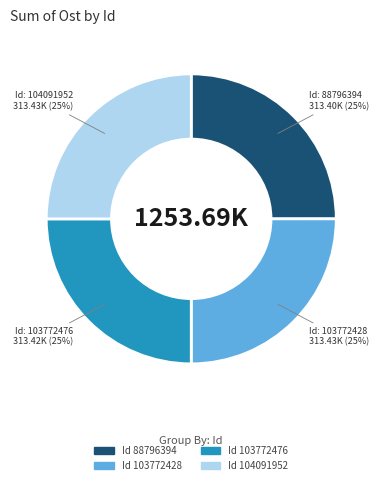

To the nearest percent, what is the average slice percentage?

25%